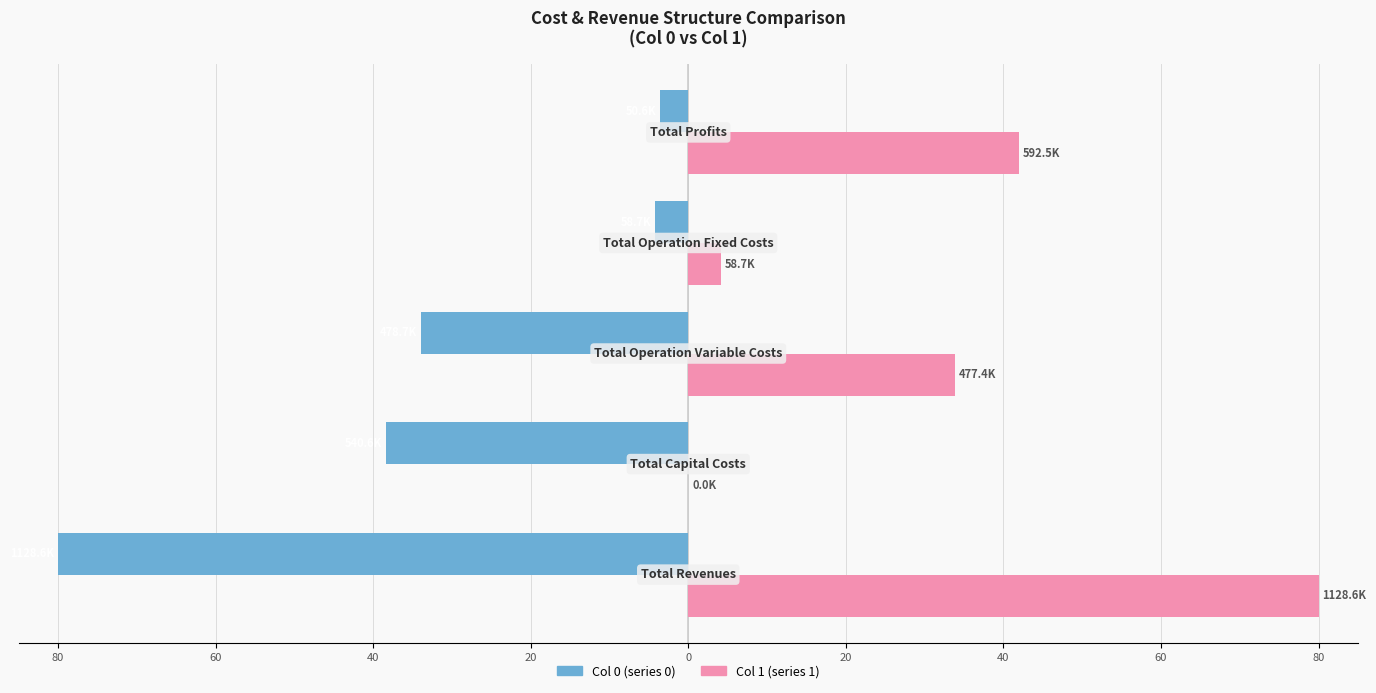

The Col 0 series shows -38.3 at 60. True or false?

True